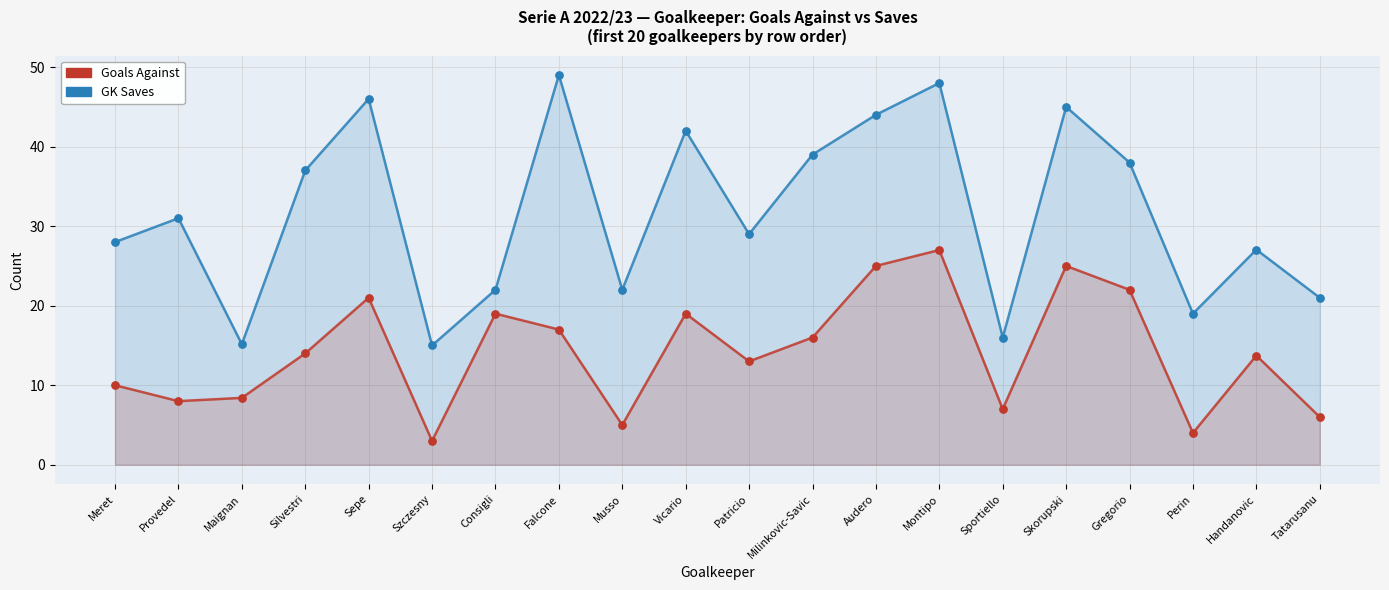

At which category is the sum across all series the highest?

Montipo